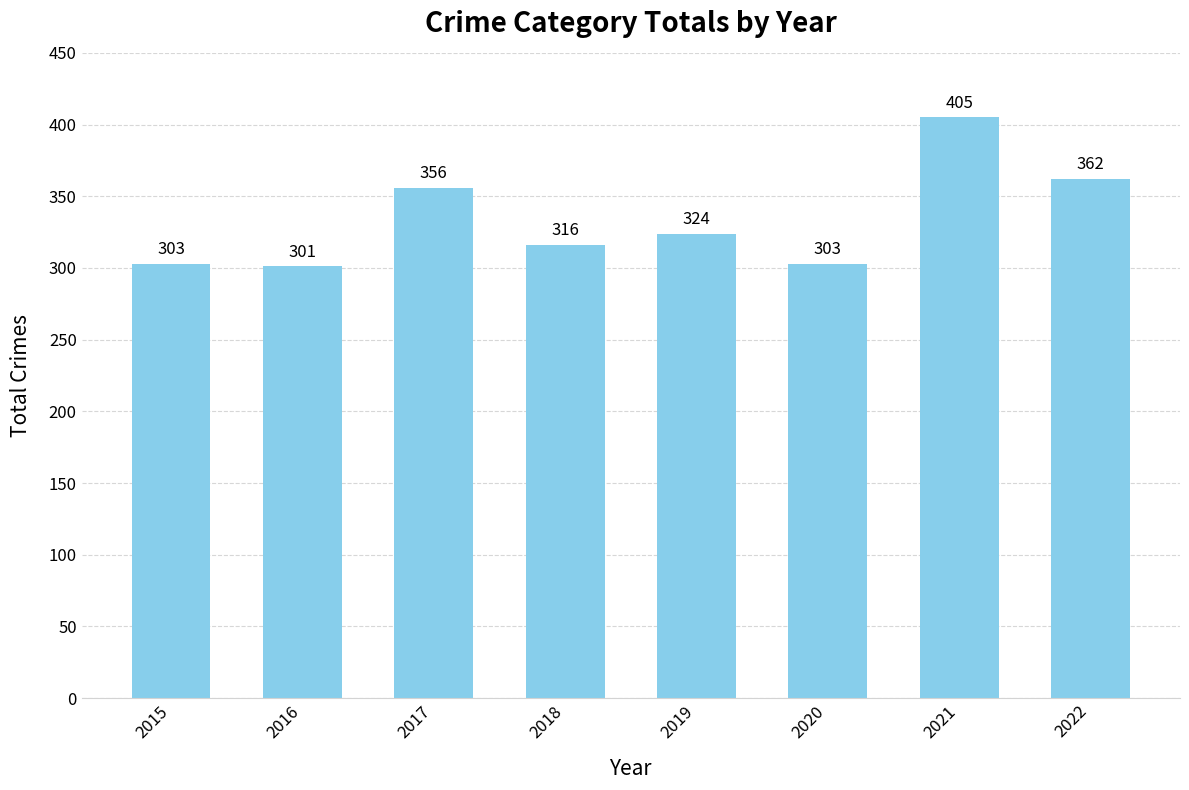

The chart shows a value of 121 at 2018. True or false?

False